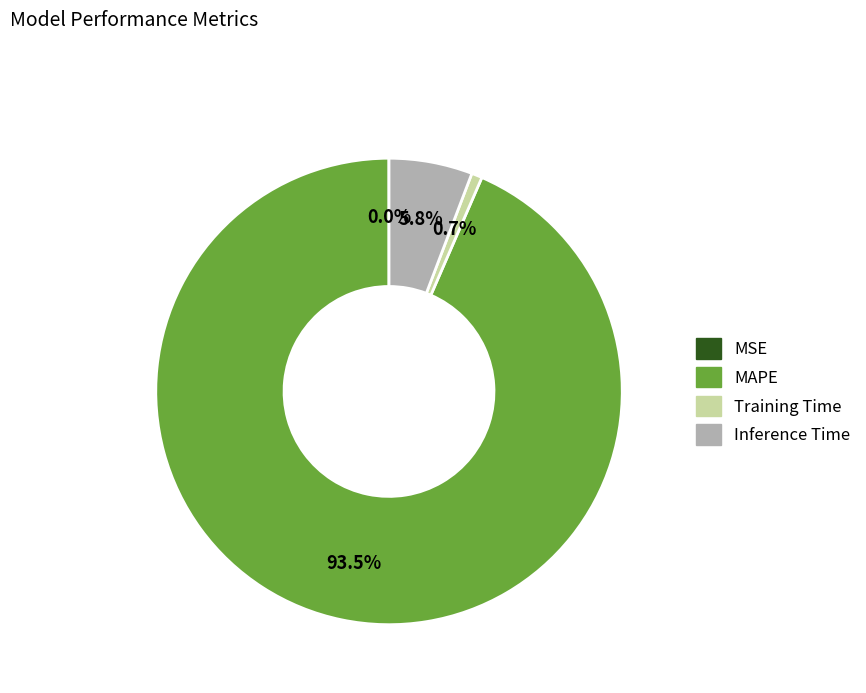

Does MAPE account for over 50% of the chart?

Yes